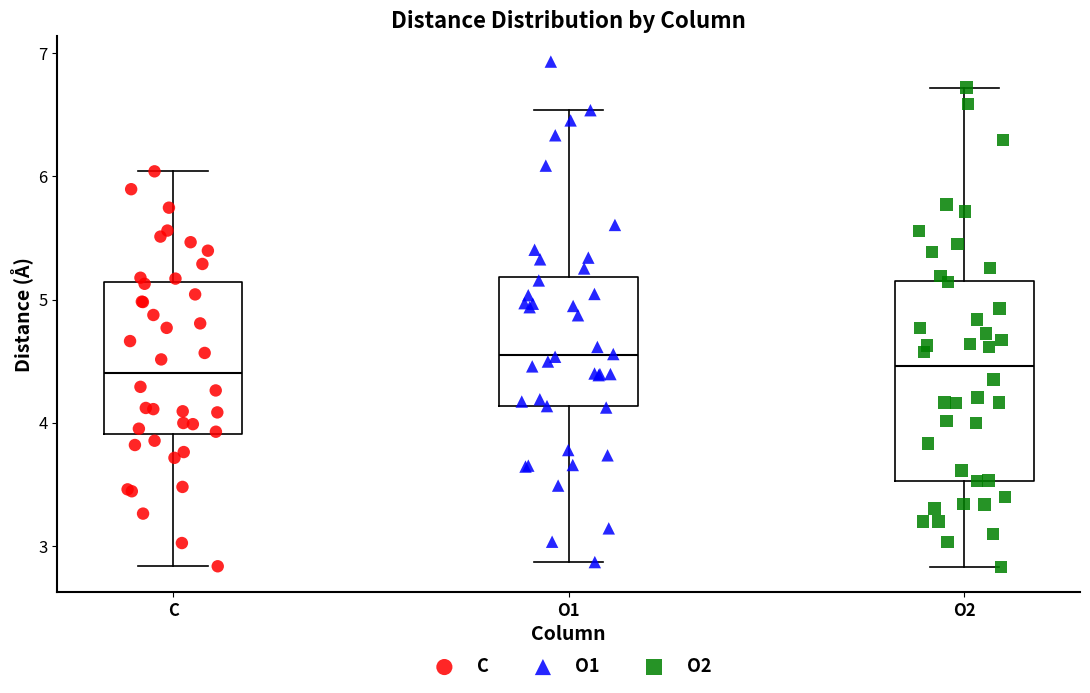

Reading left to right, transcribe this box plot: for each box, give where its median line is, the range the box spans, and where its two whiskers end, as read against the y-axis. The values are not printed on the chart, so give them approximately, as read against the axis.

C: median 4.4, box 3.9 to 5.1, whiskers 2.8 to 6.0
O1: median 4.5, box 4.1 to 5.2, whiskers 2.9 to 6.5
O2: median 4.5, box 3.5 to 5.2, whiskers 2.8 to 6.7